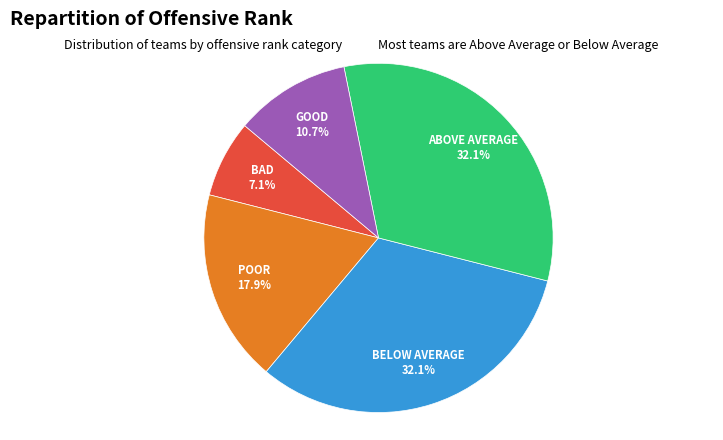

How many segments does this pie chart have?

5